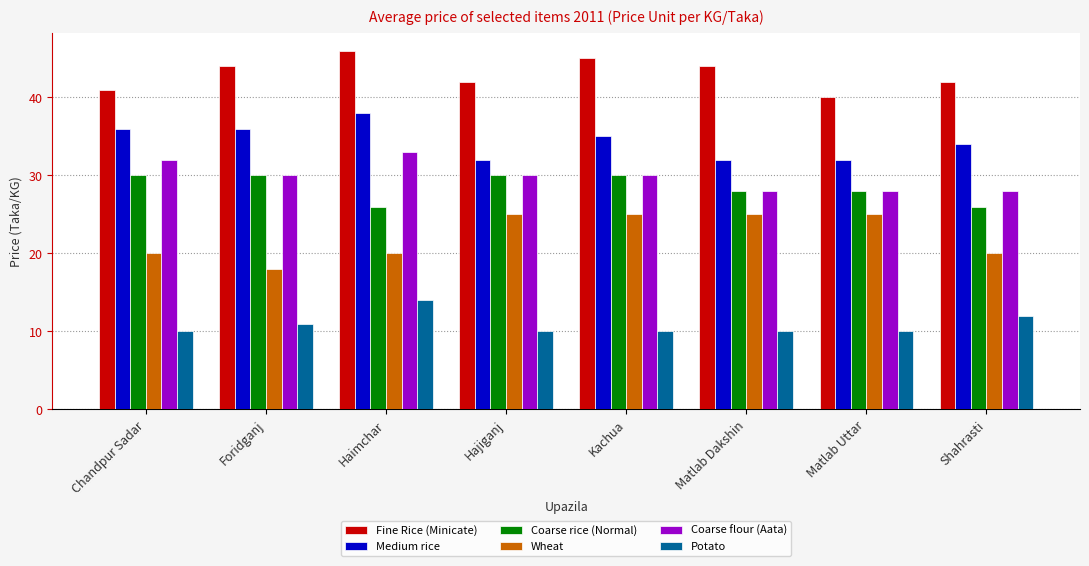

What is the spread (max minus min) of values at Kachua?

35